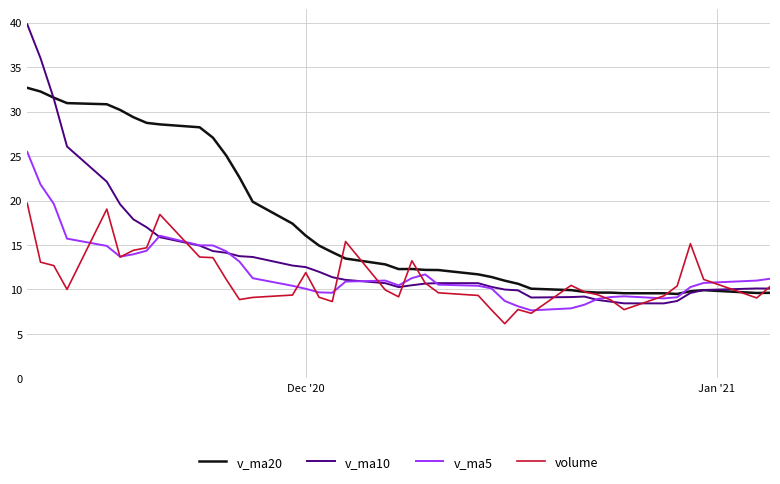

Which series has the largest range (max minus min)?

v_ma10